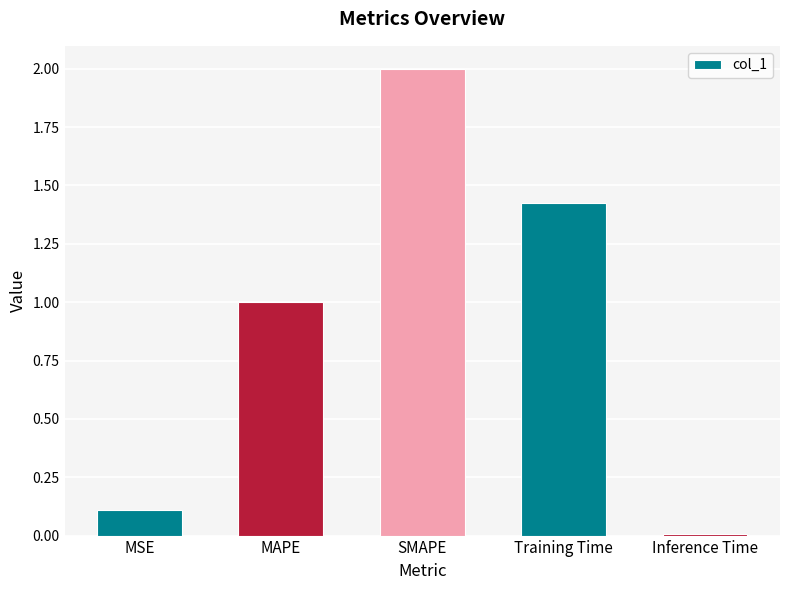

What is the difference between the maximum and minimum values?

2.0